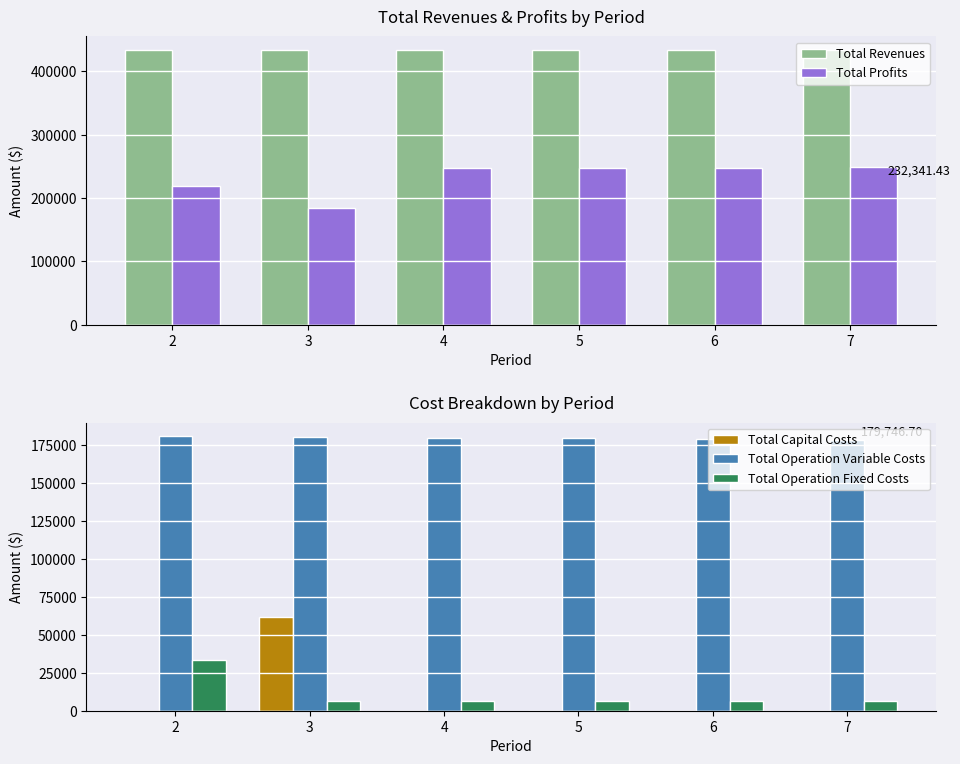

How many data points does each series have?

6